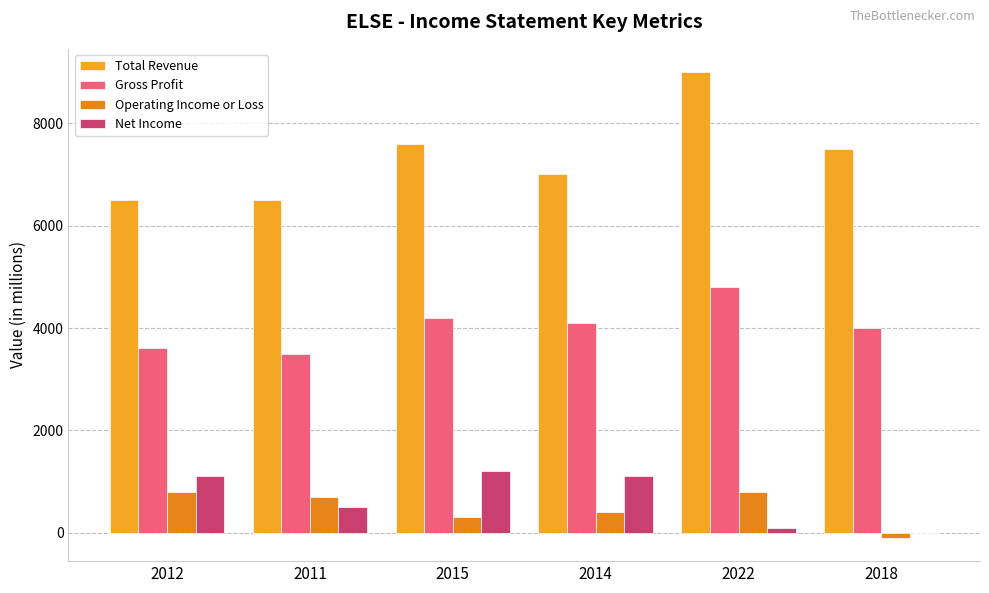

Rank the series at 2022 from lowest to highest value.

Net Income, Operating Income or Loss, Gross Profit, Total Revenue